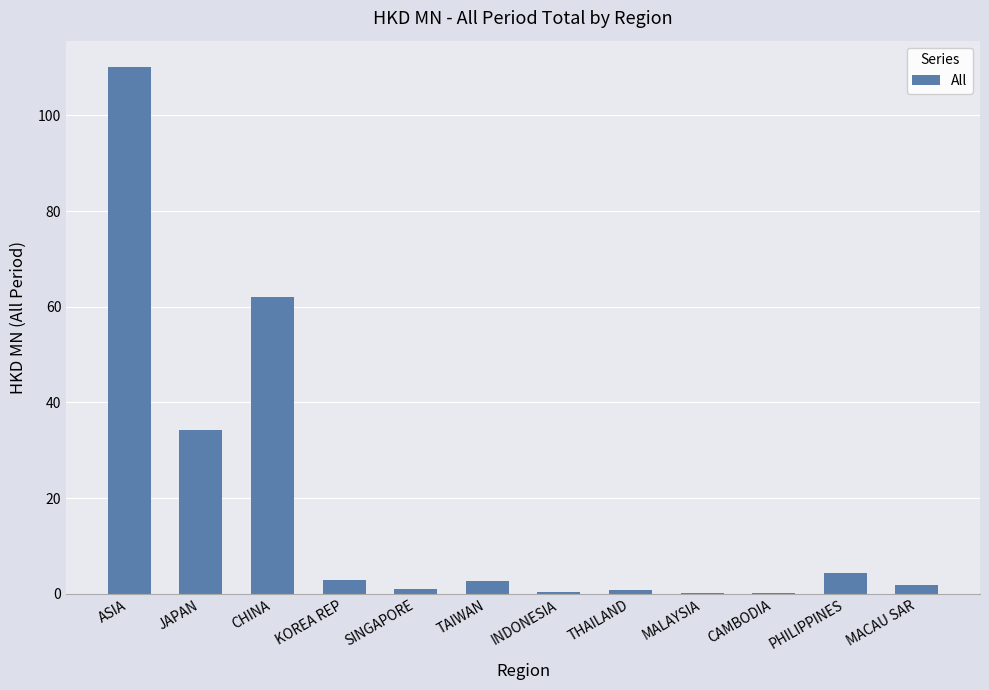

What is the maximum value shown in the chart?

110.1